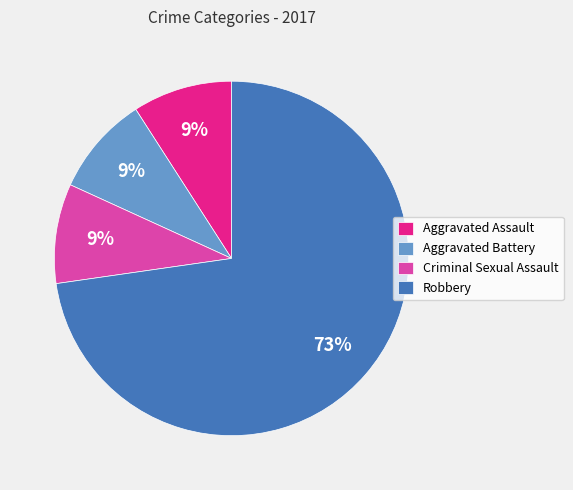

What percentage is the Aggravated Battery slice, to the nearest percent?

9%